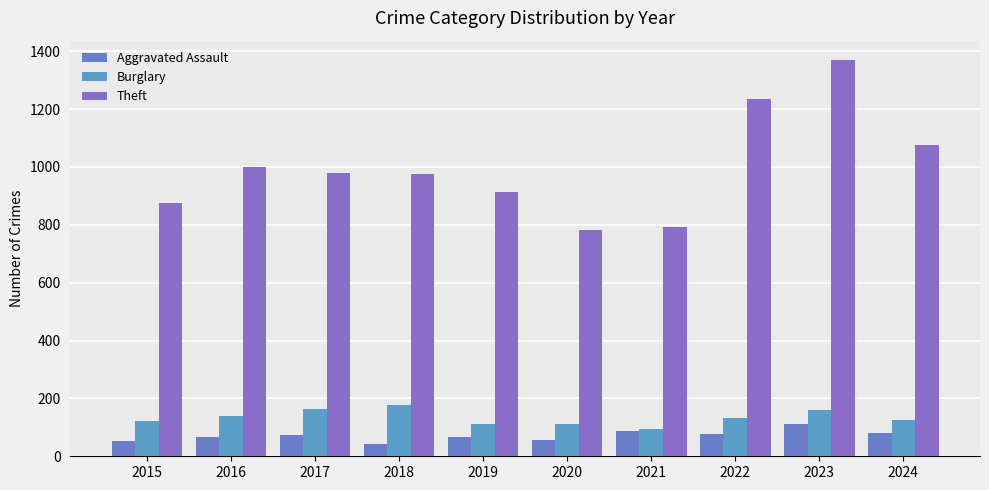

What is the total value across all series at 2020?

948